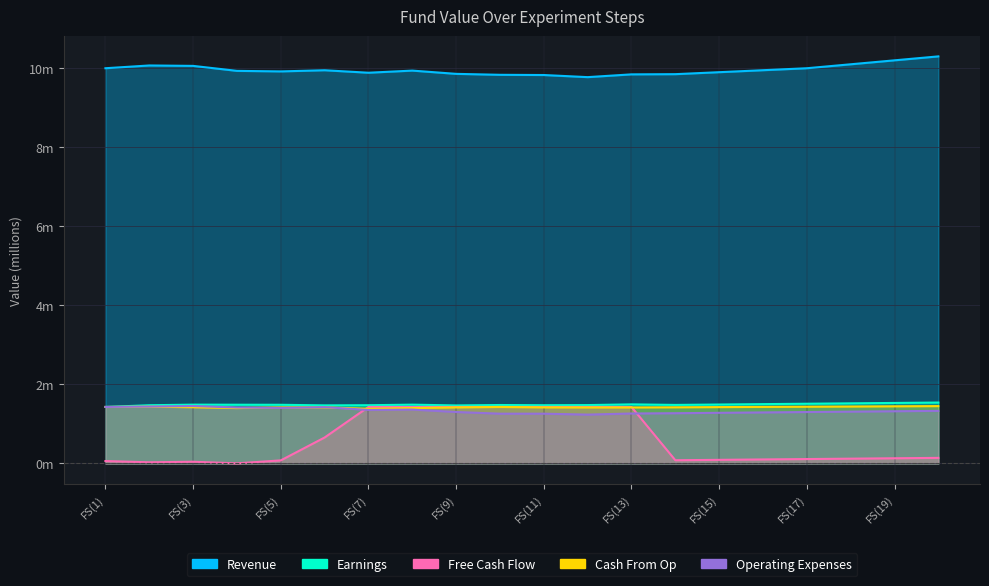

List the labels in order of Revenue value, smallest first.

FS(12), FS(11), FS(10), FS(13), FS(14), FS(9), FS(7), FS(15), FS(5), FS(4), FS(8), FS(6), FS(16), FS(1), FS(17), FS(3), FS(2), FS(18), FS(19), FS(20)